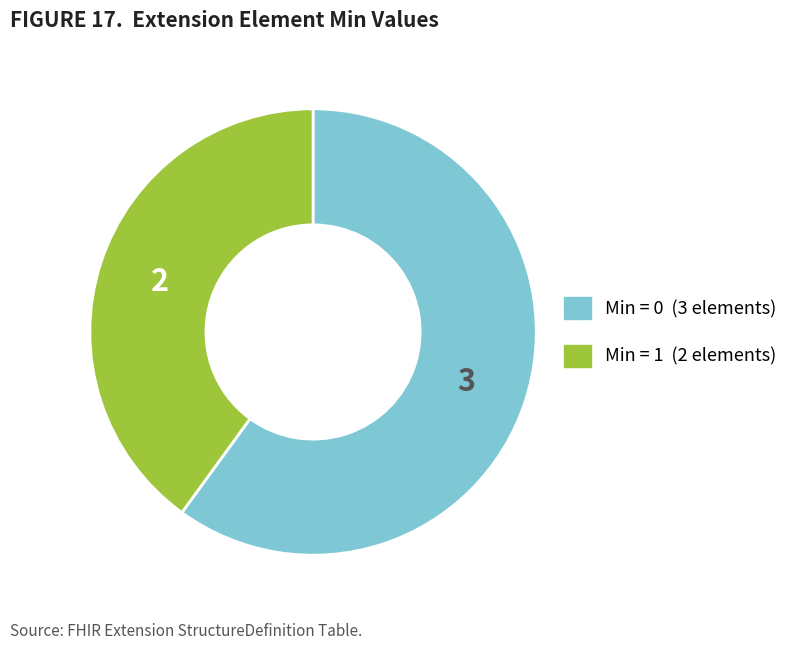

Does any single category account for the majority?

Yes